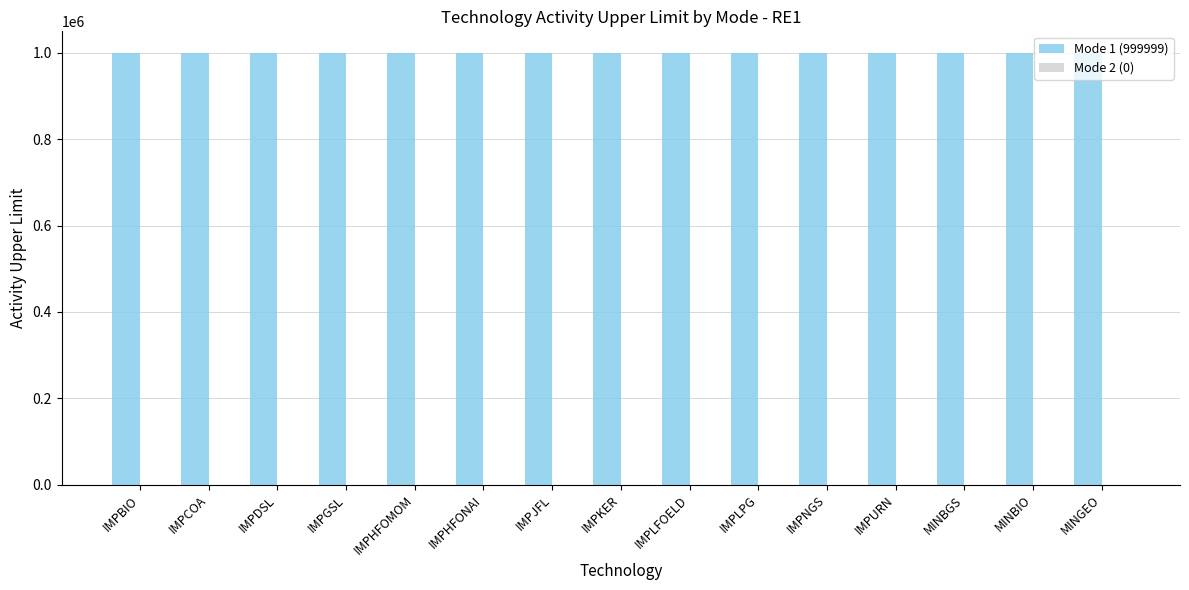

Is it true that Mode 1 (999999) equals 999999 at IMPJFL?

True